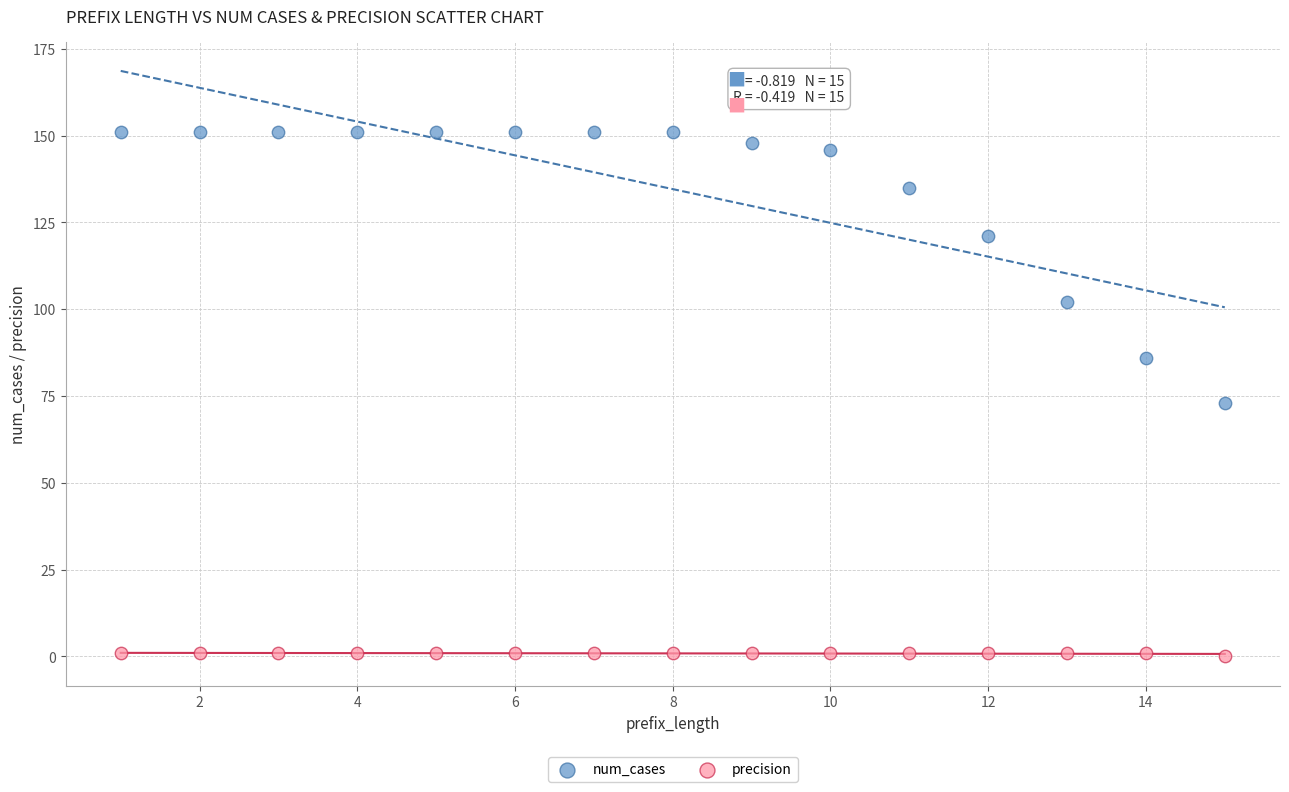

Which series contains the highest Y value?

num_cases